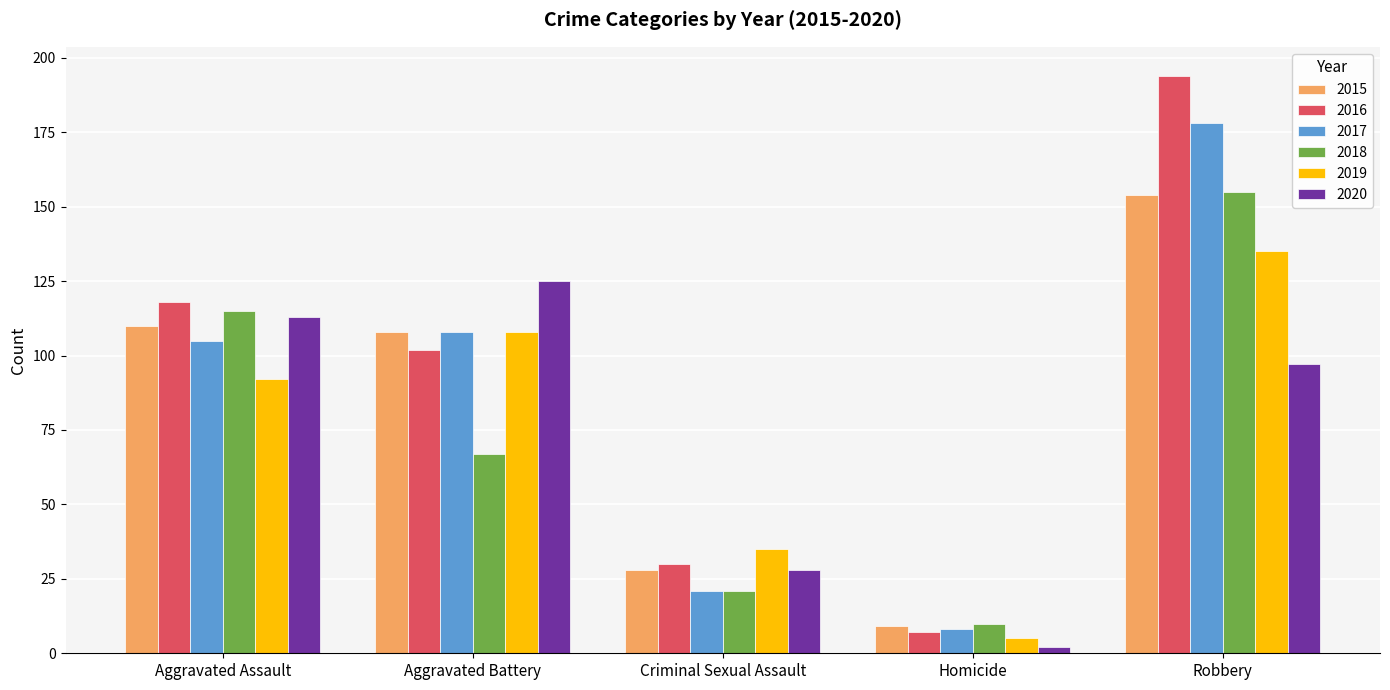

Is it true that 2017 equals 108 at Aggravated Battery?

True